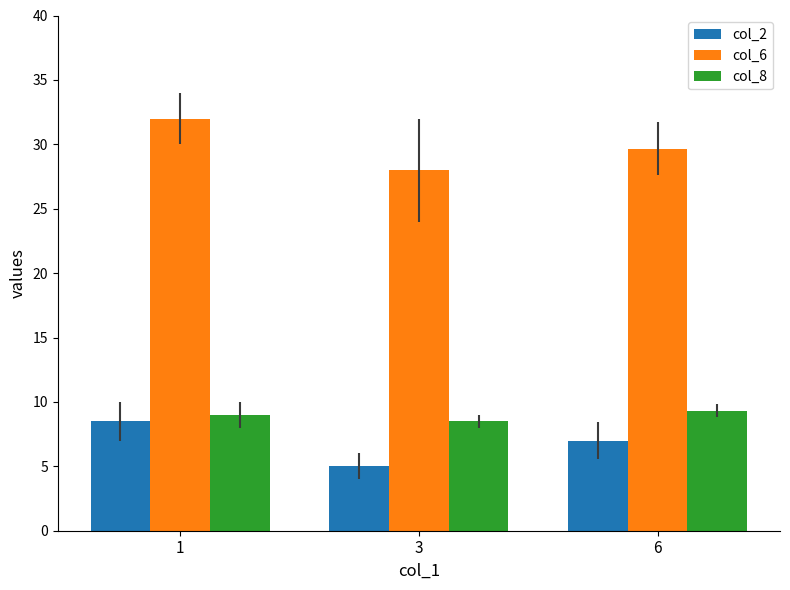

What are all the series names shown in the legend?

col_2, col_6, col_8